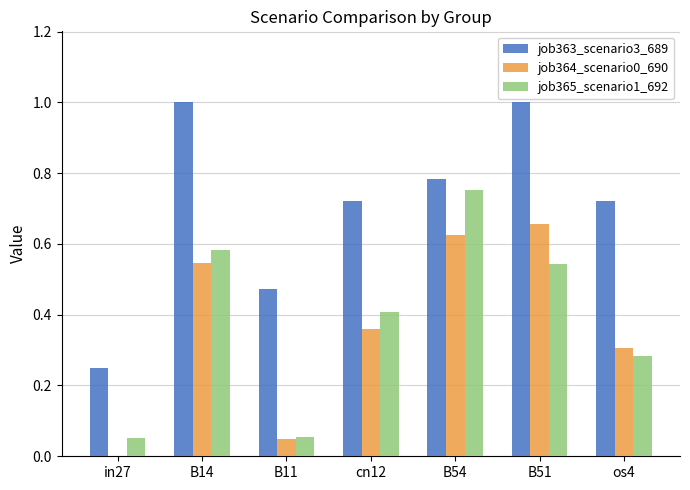

At which label does job365_scenario1_692 reach its peak?

B54